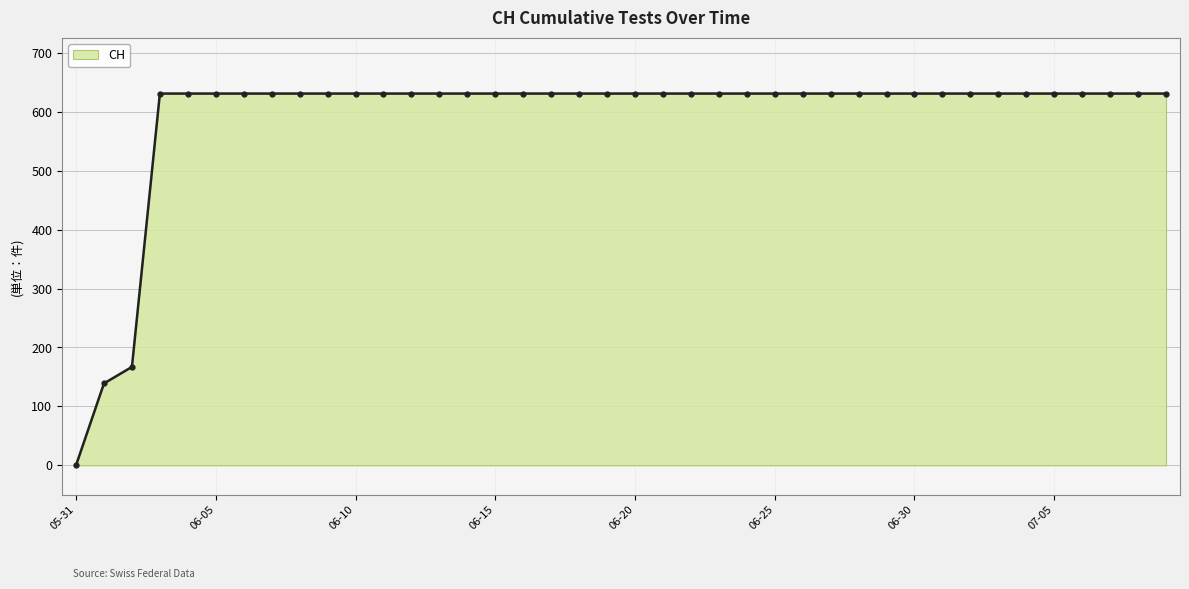

What is the value of the 27th point from the left?

631